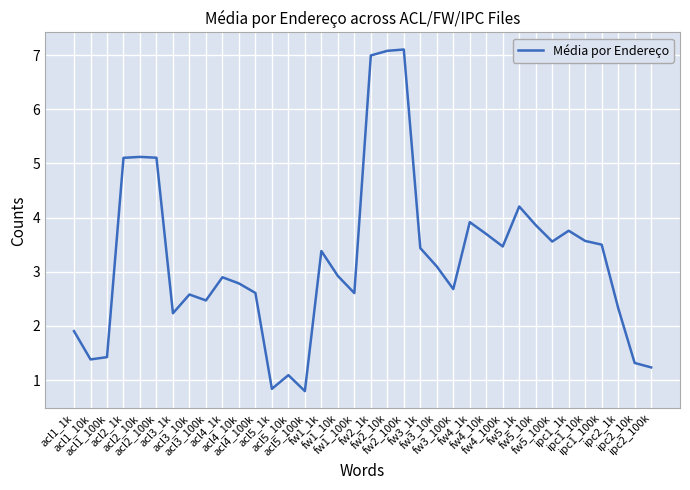

What value does the data have at fw4_10k?

3.7